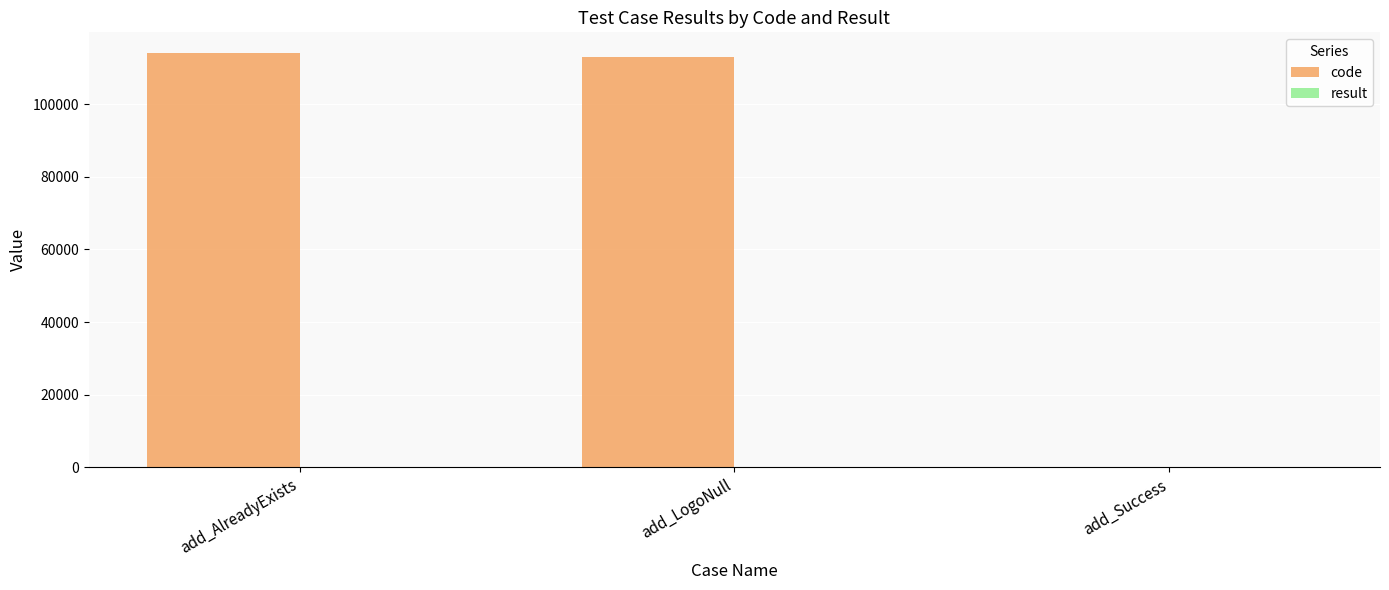

Is it true that code equals 114041 at add_AlreadyExists?

True